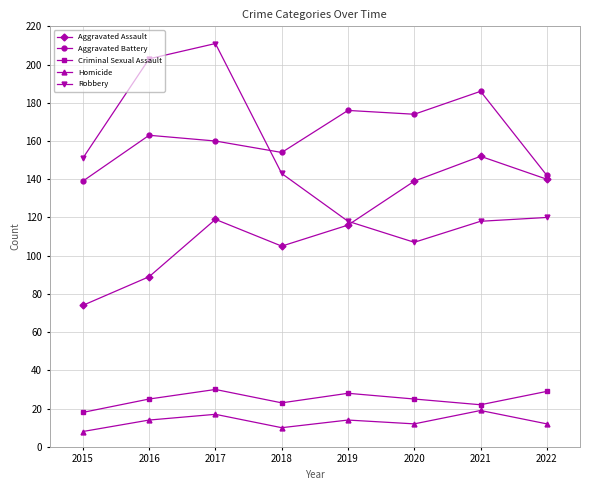

Between 2021 and 2022, which series saw the biggest shift?

Aggravated Battery